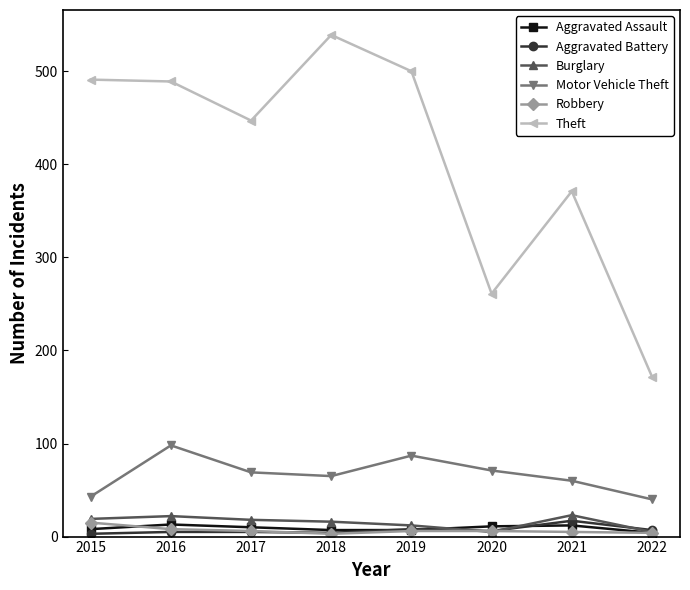

The value of Motor Vehicle Theft at 2021 is 40. True or false?

False